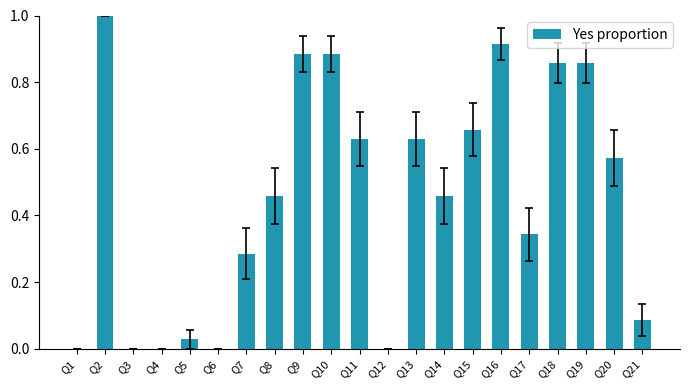

Is it true that the value at Q12 is 0.0?

True